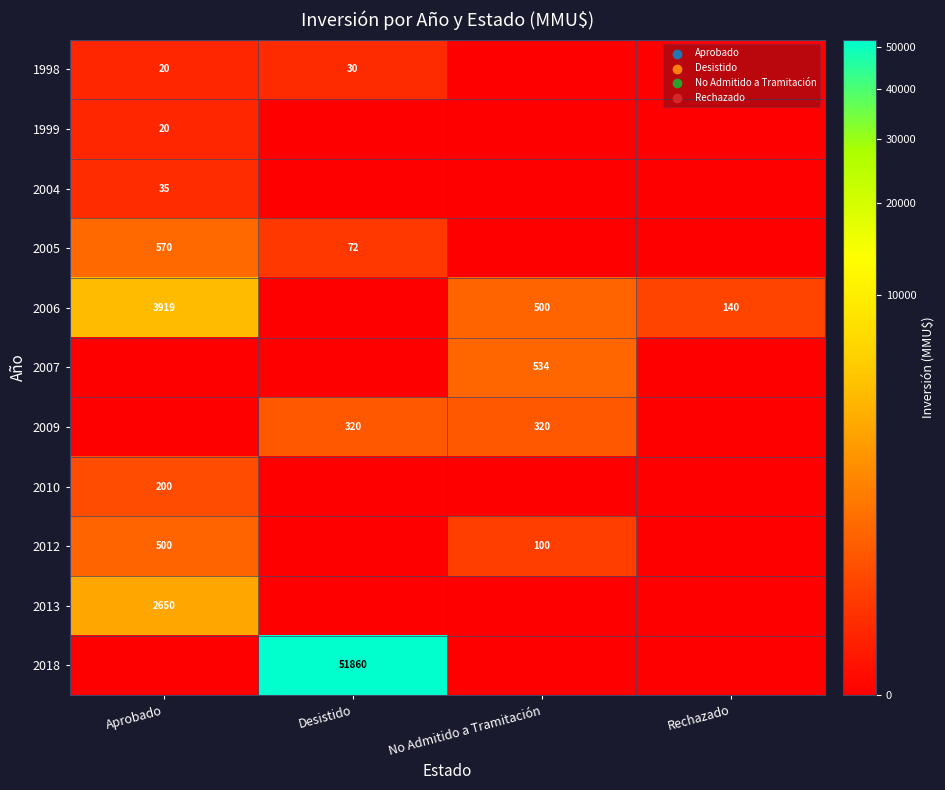

The value of 2006 at Rechazado is 79. True or false?

False